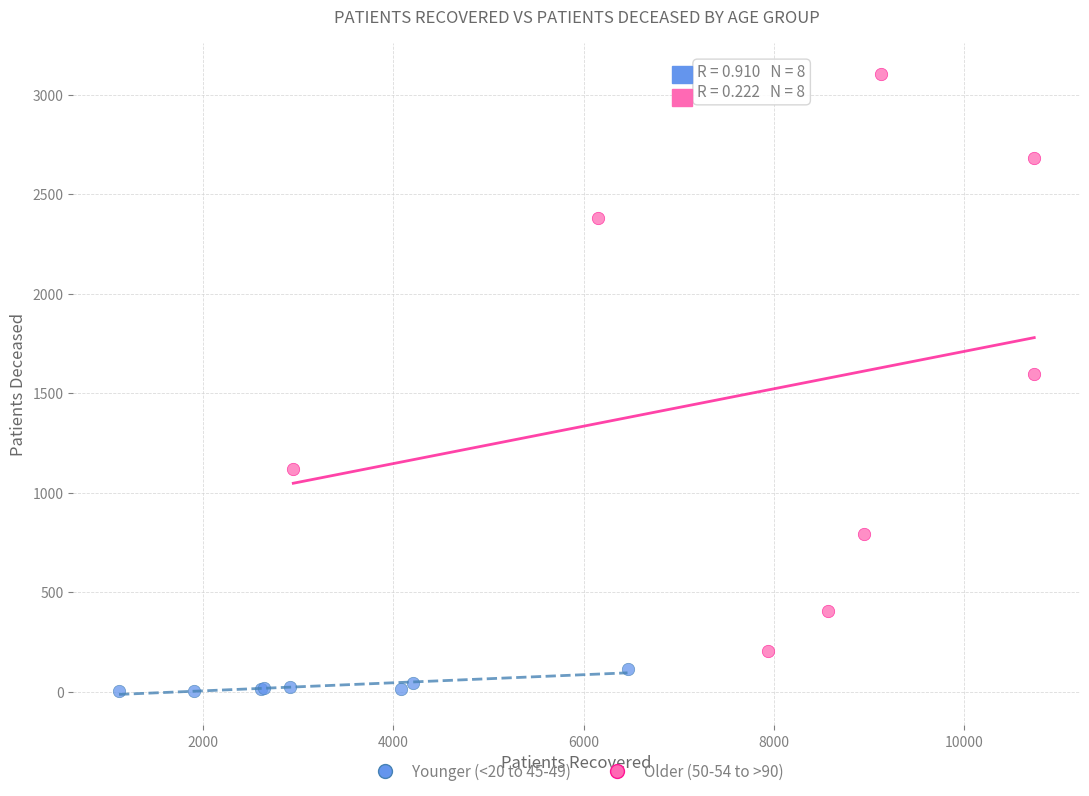

What are all the series names shown in the legend?

Younger (<20 to 45-49), Older (50-54 to >90)